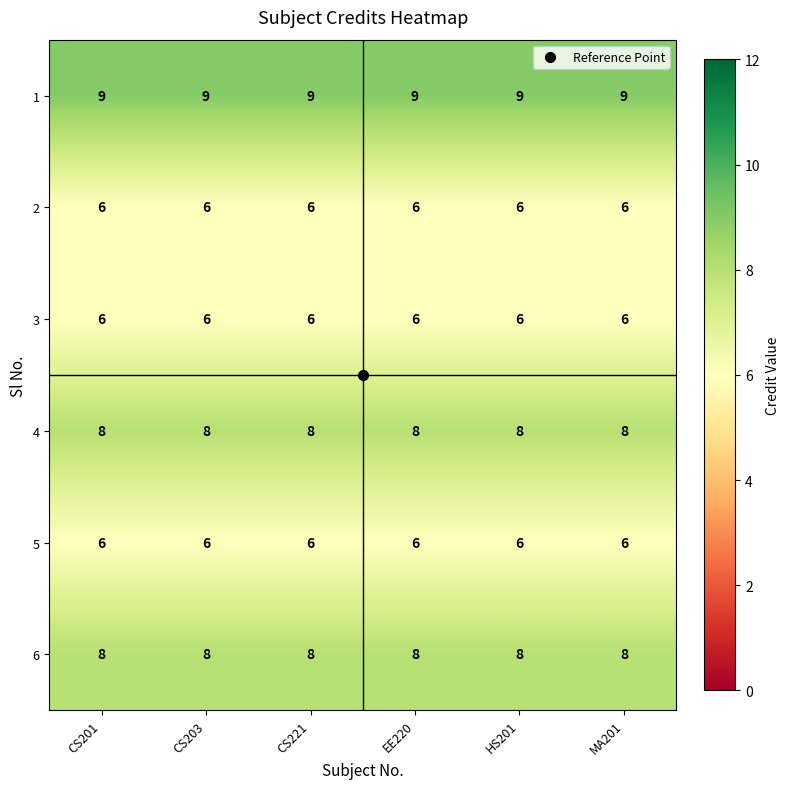

What is the difference between the highest and lowest values at CS201?

3